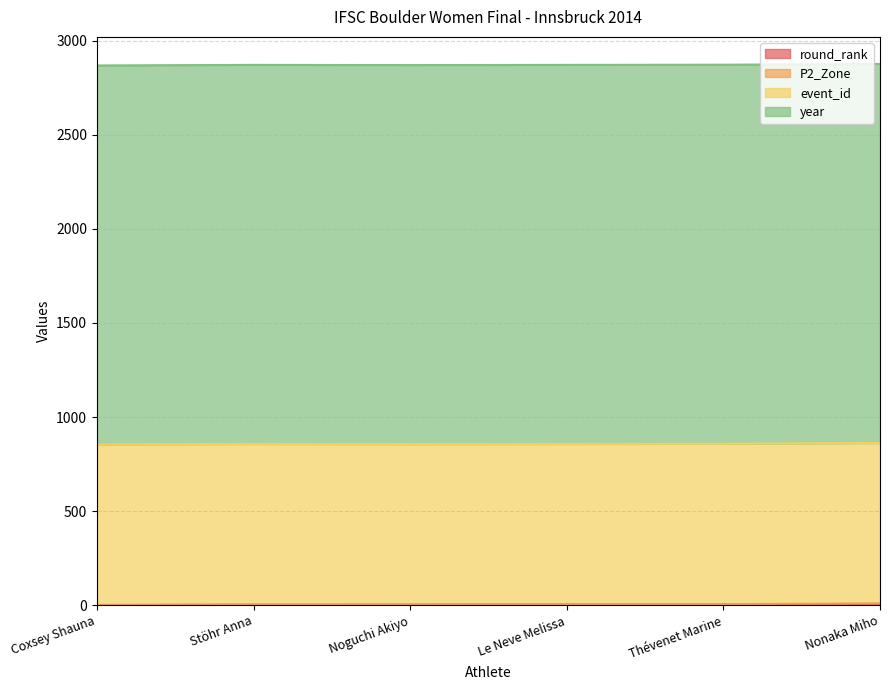

What is the label of the 2nd point from the left?

Stöhr Anna